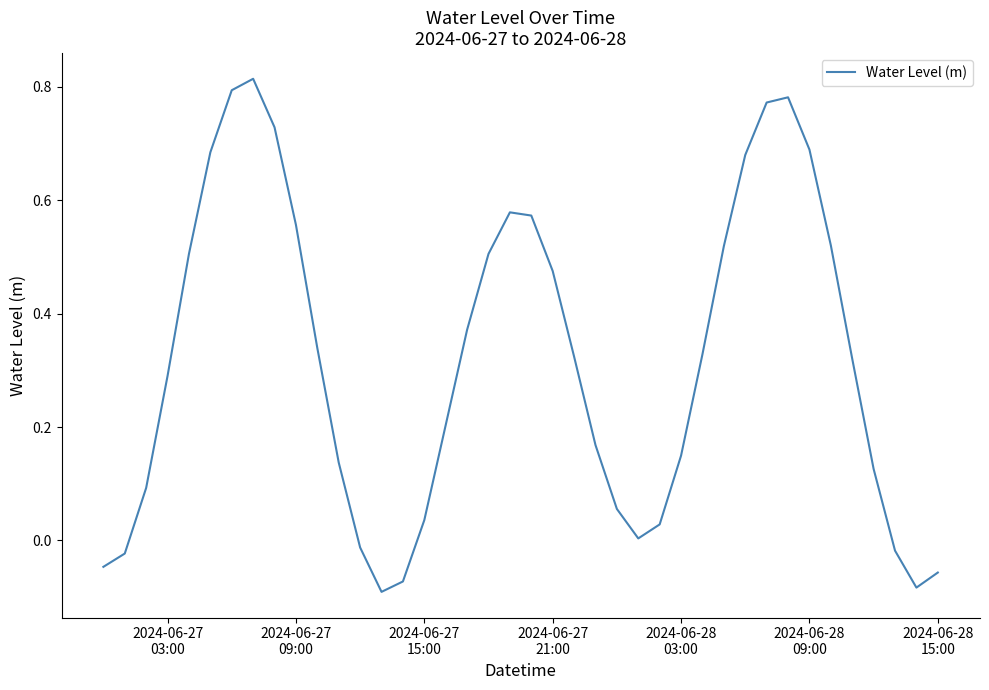

Is this an area chart (filled region under the line)?

No